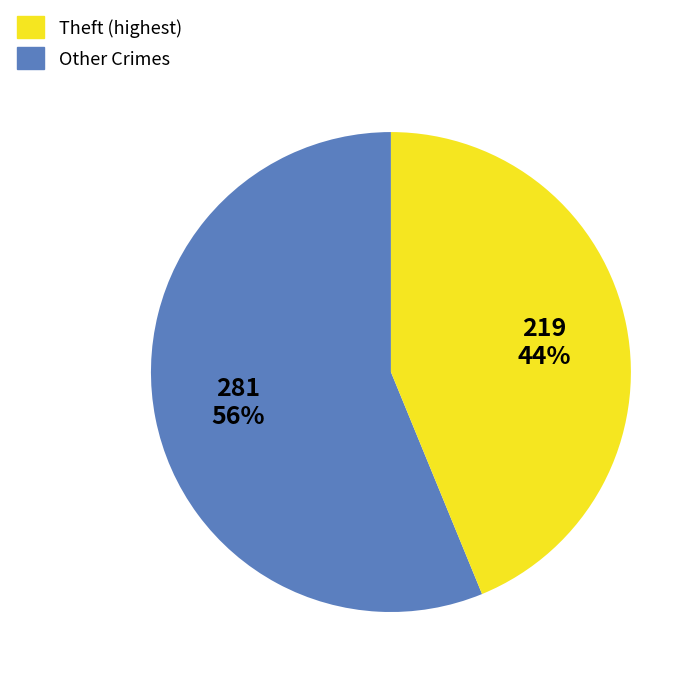

To the nearest percent, what is the average slice percentage?

50%